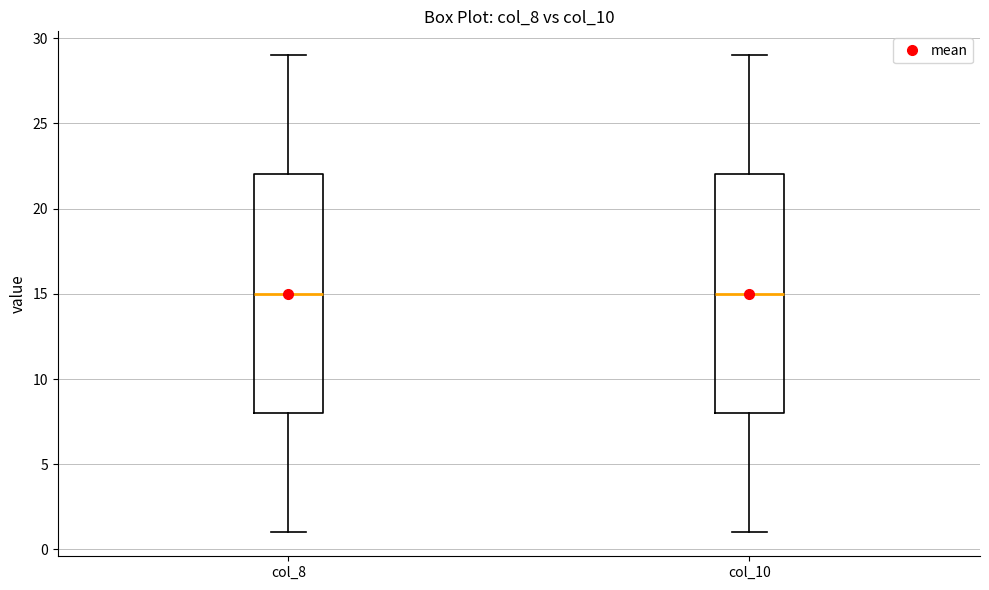

Reading left to right, transcribe this box plot: for each box, give where its median line is, the range the box spans, and where its two whiskers end, as read against the y-axis. The values are not printed on the chart, so give them approximately, as read against the axis.

col_8: median 15, box 8 to 22, whiskers 1 to 29
col_10: median 15, box 8 to 22, whiskers 1 to 29